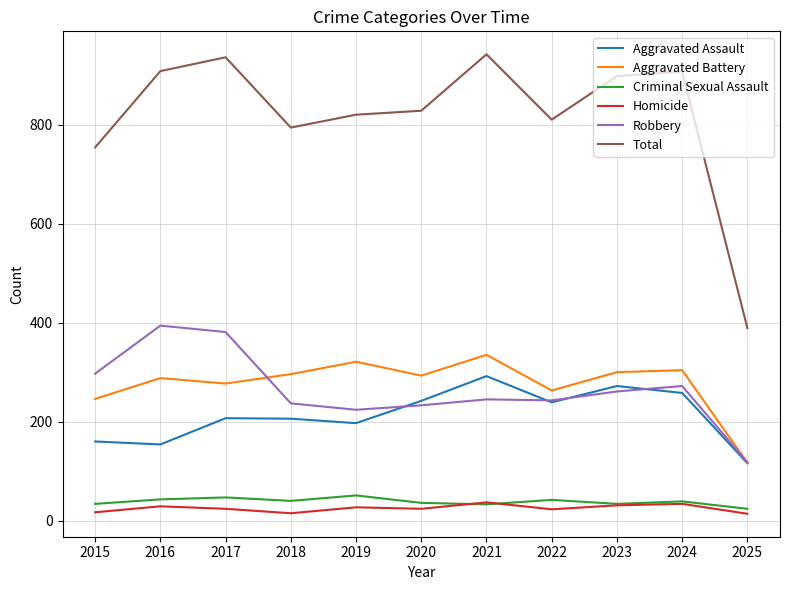

What is the highest value of the Aggravated Battery series?

335